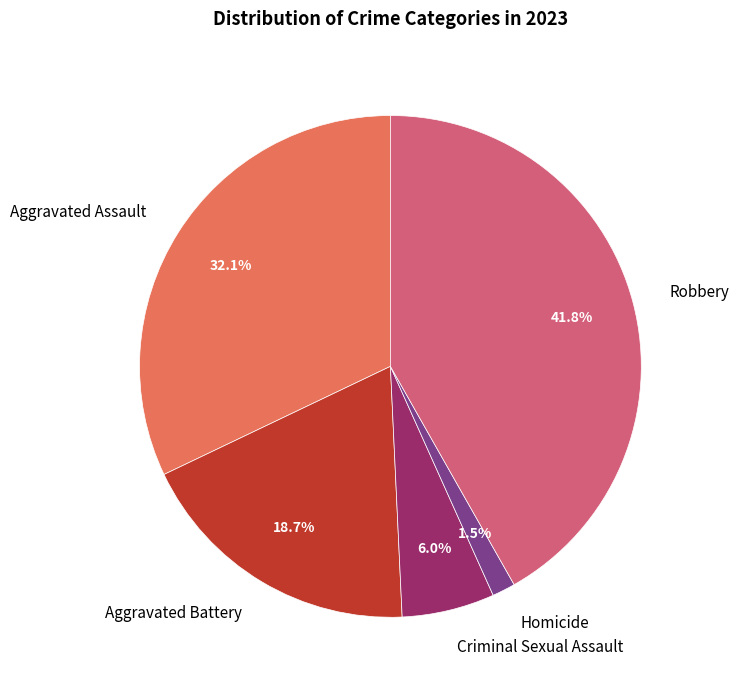

Which has a higher value, Criminal Sexual Assault or Robbery?

Robbery